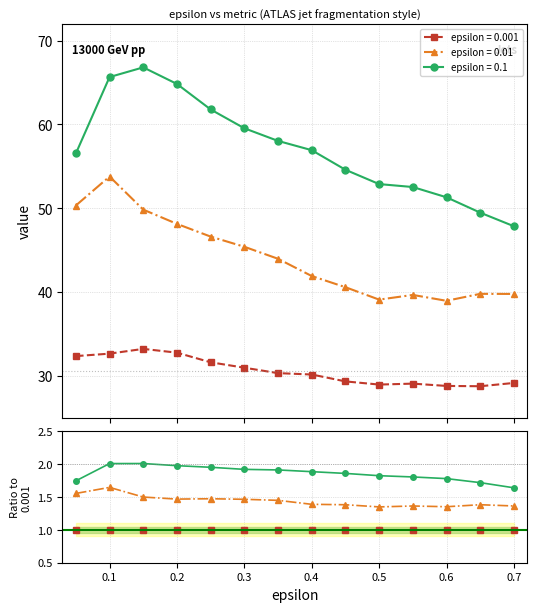

Which series changed the most between 0.3 and 0.5?

0.1